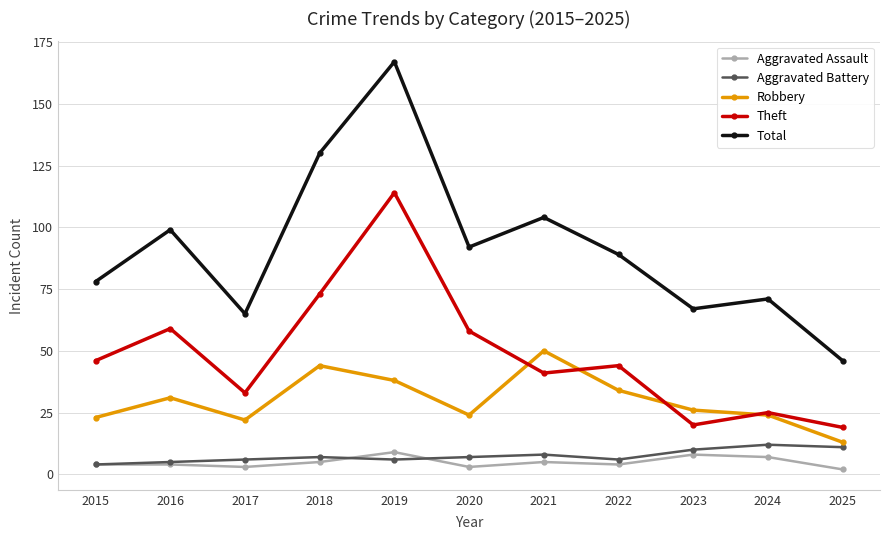

The Total series shows 67 at 2023. True or false?

True